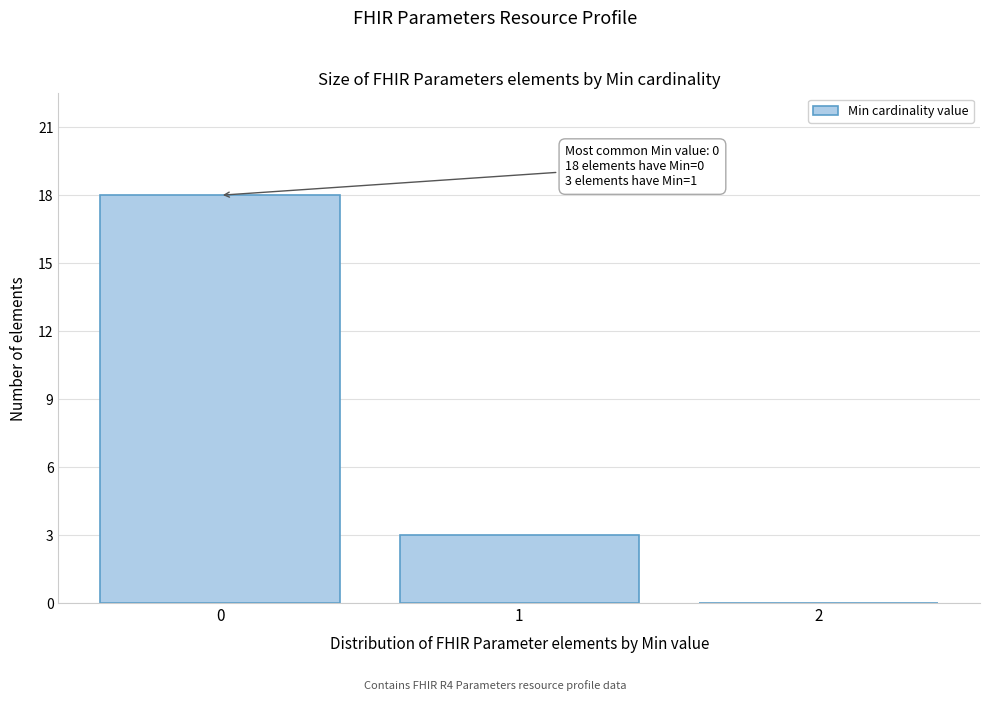

Over which range of the x-axis is the bar tallest?

-0.5 to 0.5